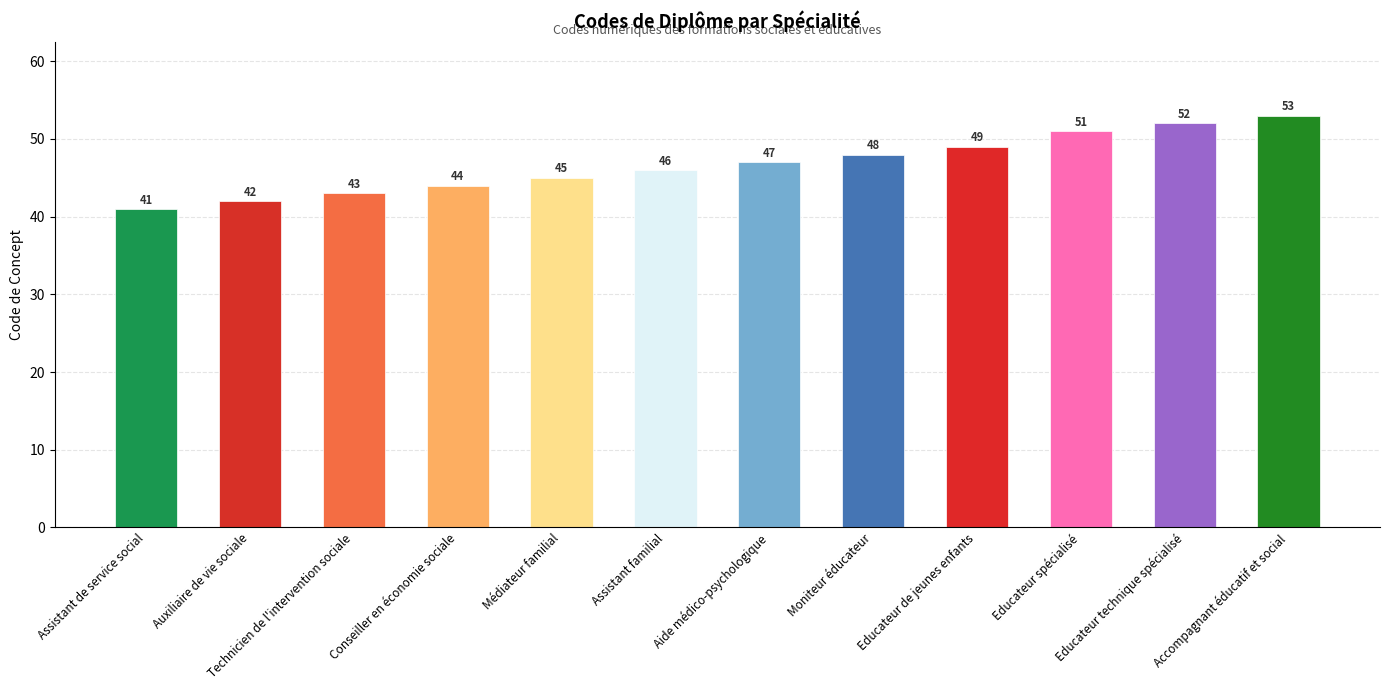

At which label is the value closest to 47?

Aide médico-psychologique